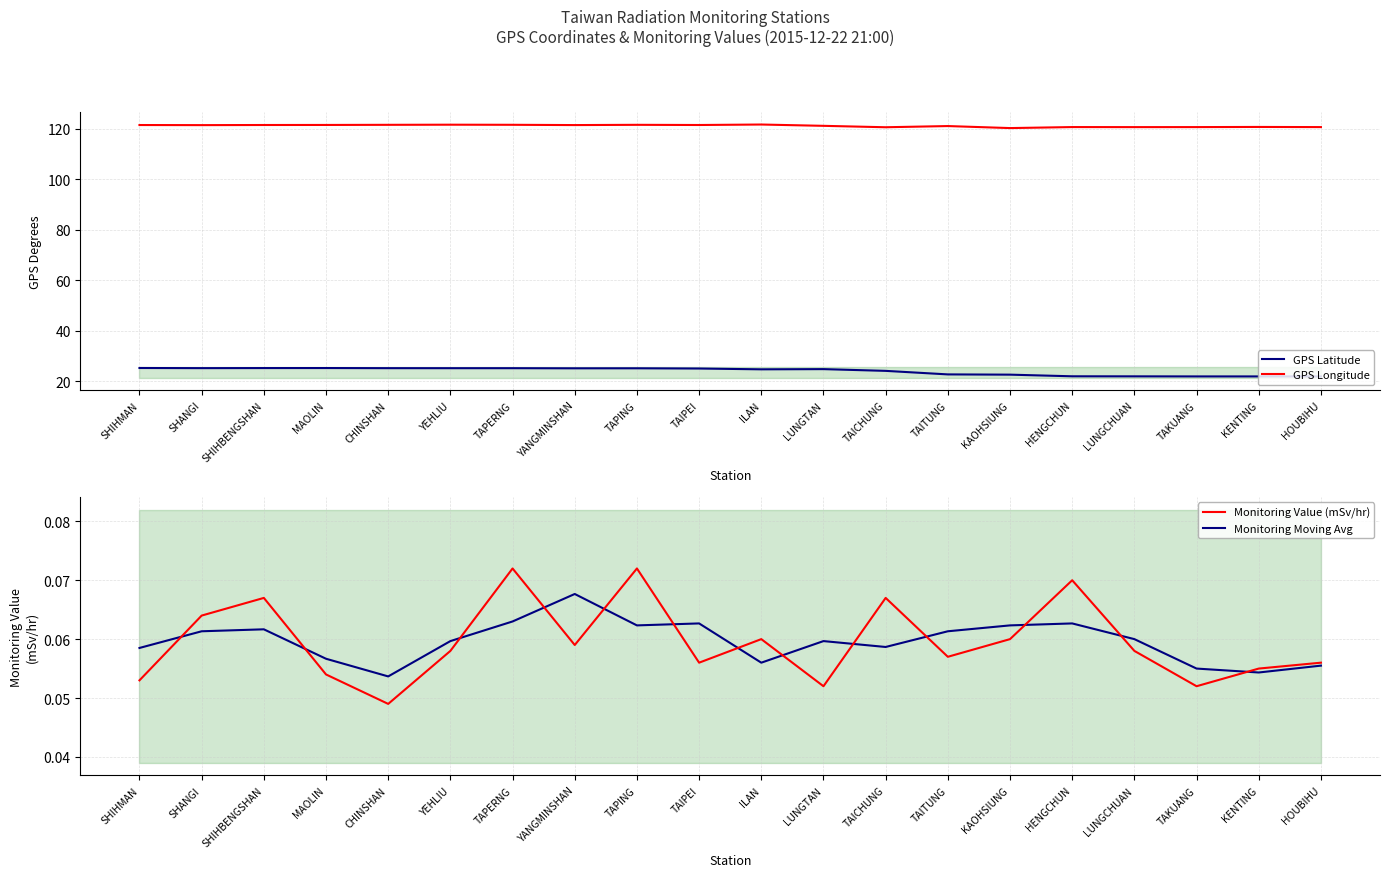

What position from the left is LUNGTAN?

12